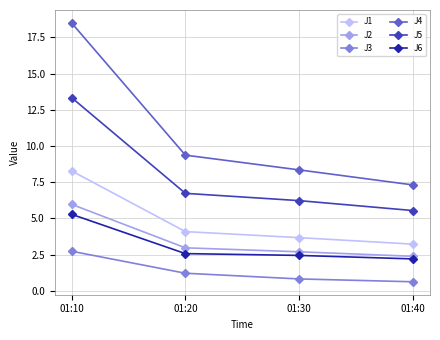

What is the value of the J3 point at the 1st from the left?

2.7